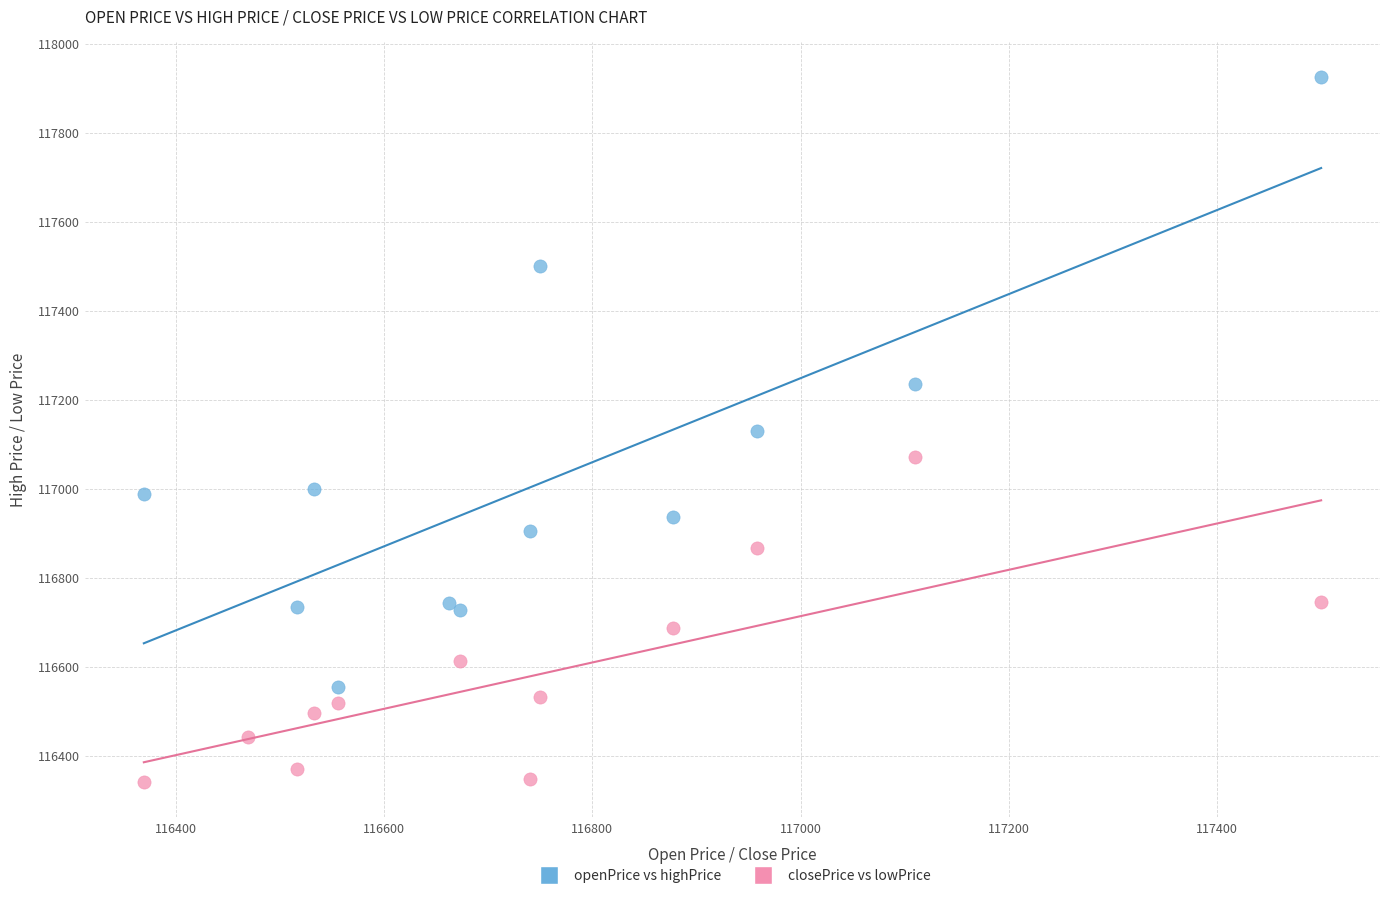

Which series reaches the maximum Y coordinate?

openPrice vs highPrice